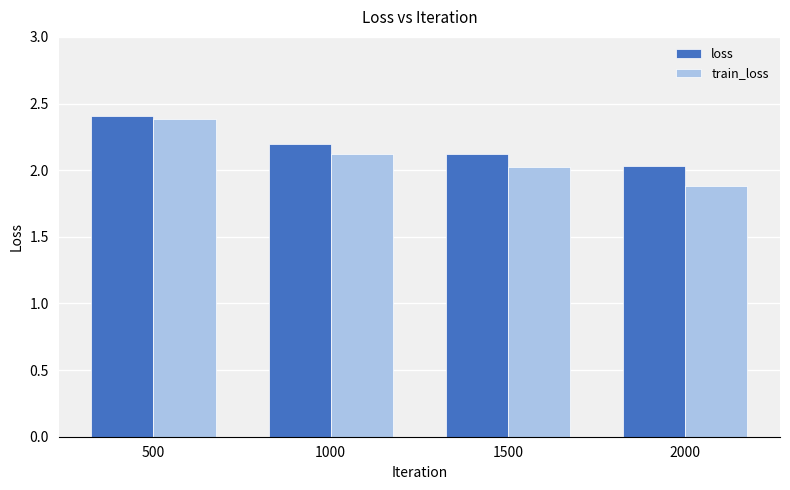

Rank the series at 500 from highest to lowest value.

loss, train_loss